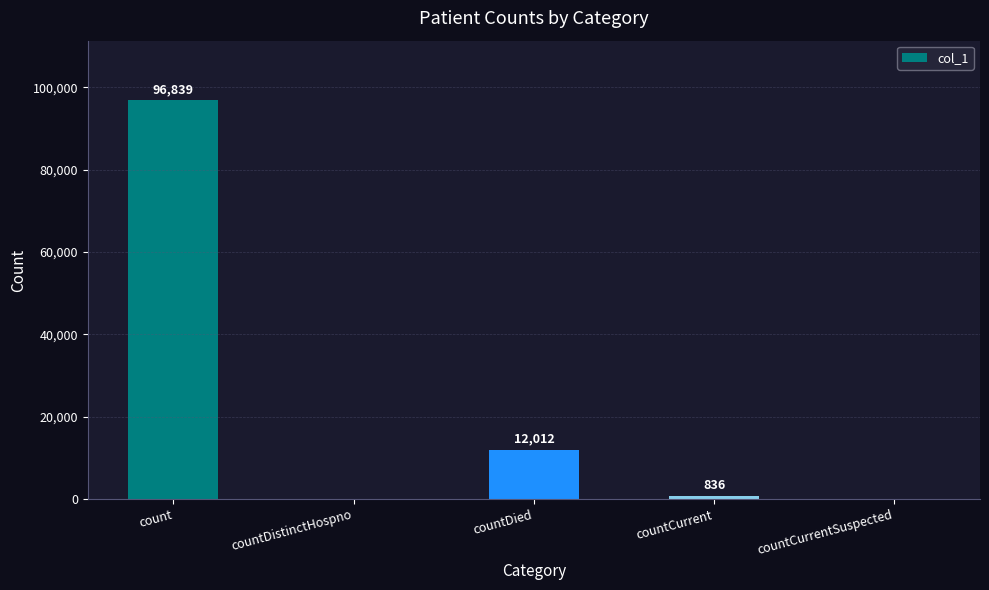

Is it true that the value at countDied is 18630?

False